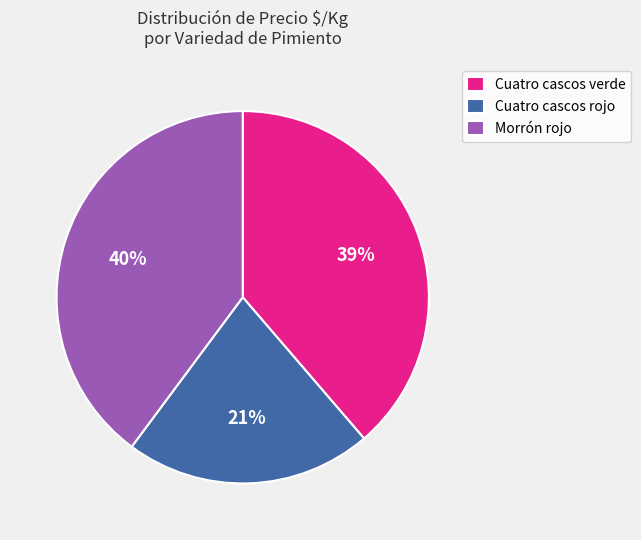

To the nearest percent, what is the combined percentage of Cuatro cascos verde and Morrón rojo?

79%